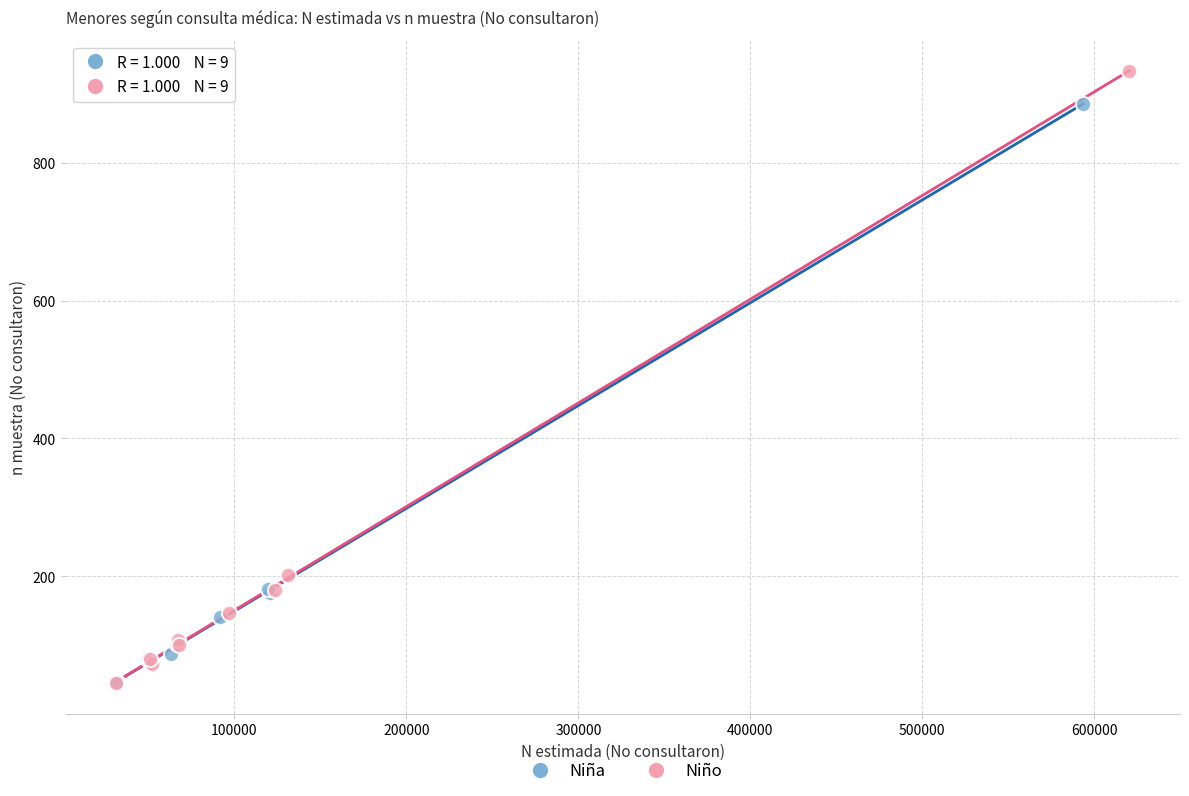

Which series reaches the maximum Y coordinate?

Niño